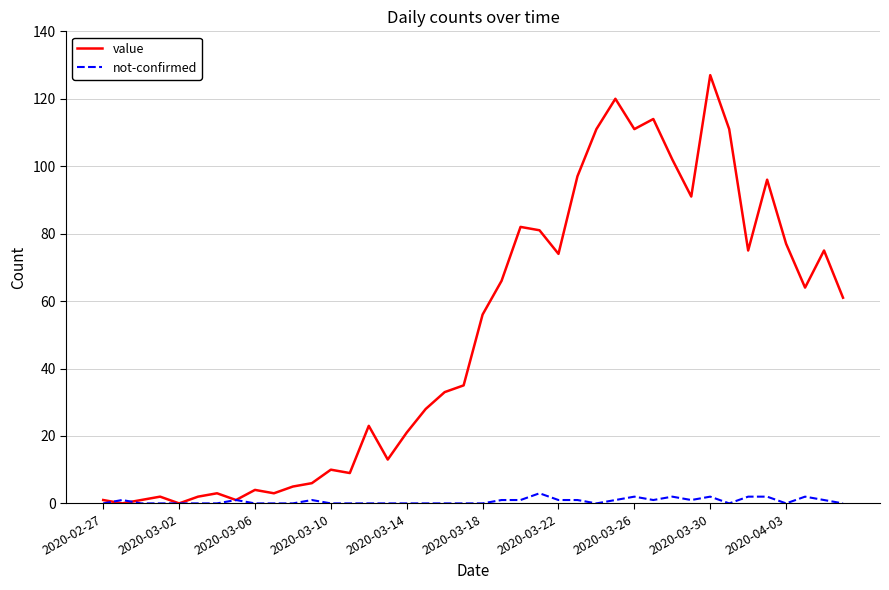

Which series has the largest total across all categories?

value